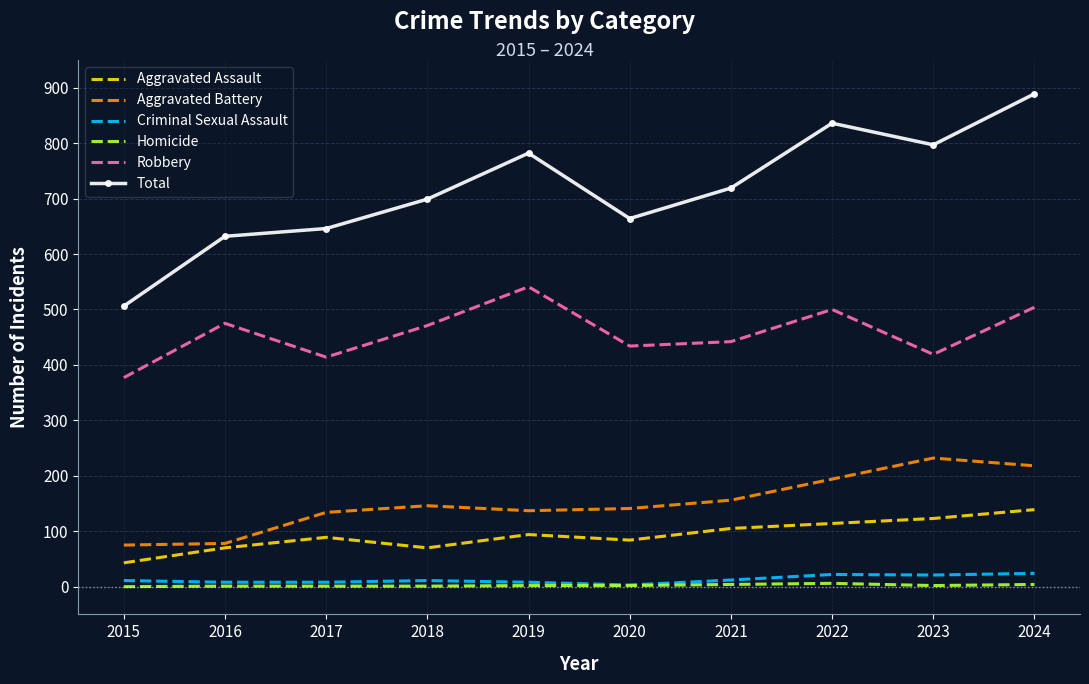

Is the value of Aggravated Assault at 2019 greater than the value of Criminal Sexual Assault at 2021?

Yes